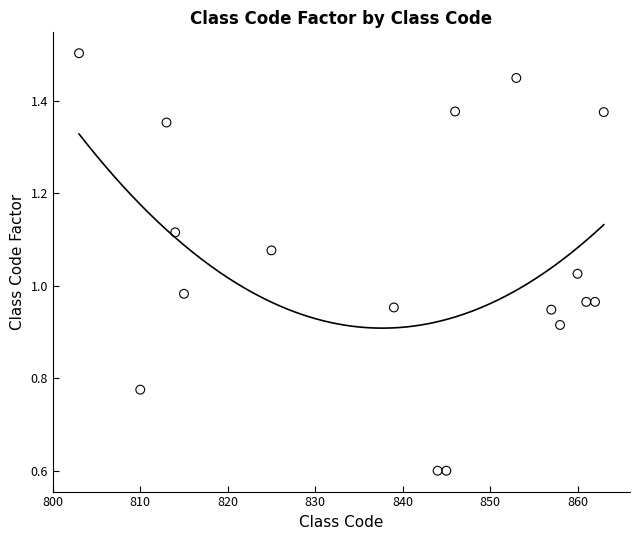

What is the range of X values (max minus min)?

60.0